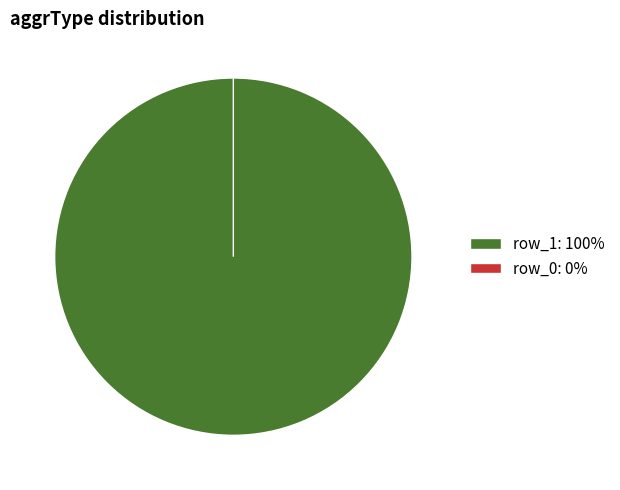

Which has a higher value, 0 or 1?

1